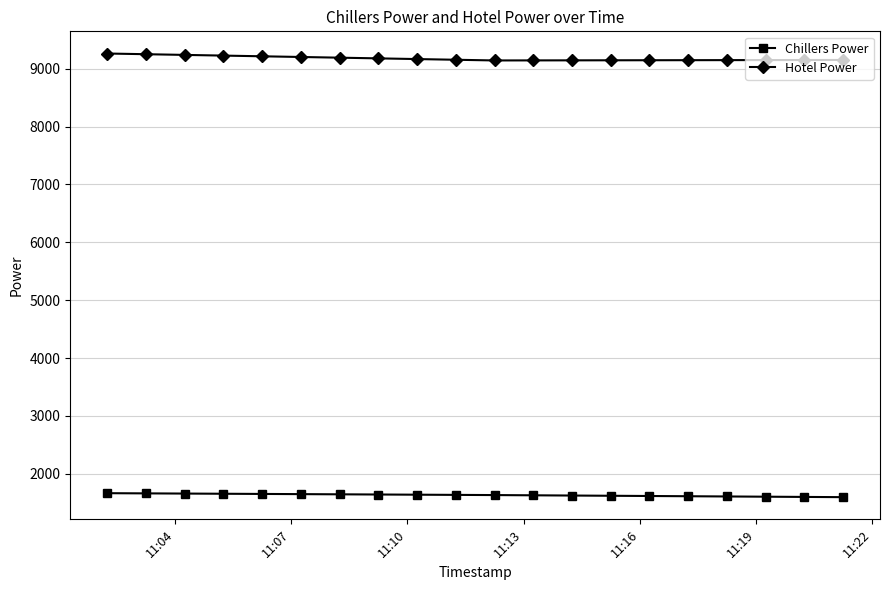

What is the value of the Hotel Power point at the 6th from the left?

9202.0